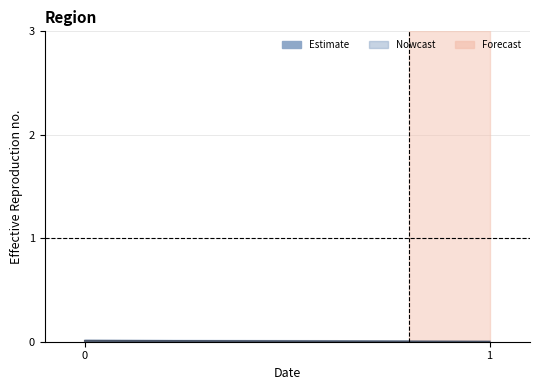

Does the chart display data point markers on the line(s)?

No